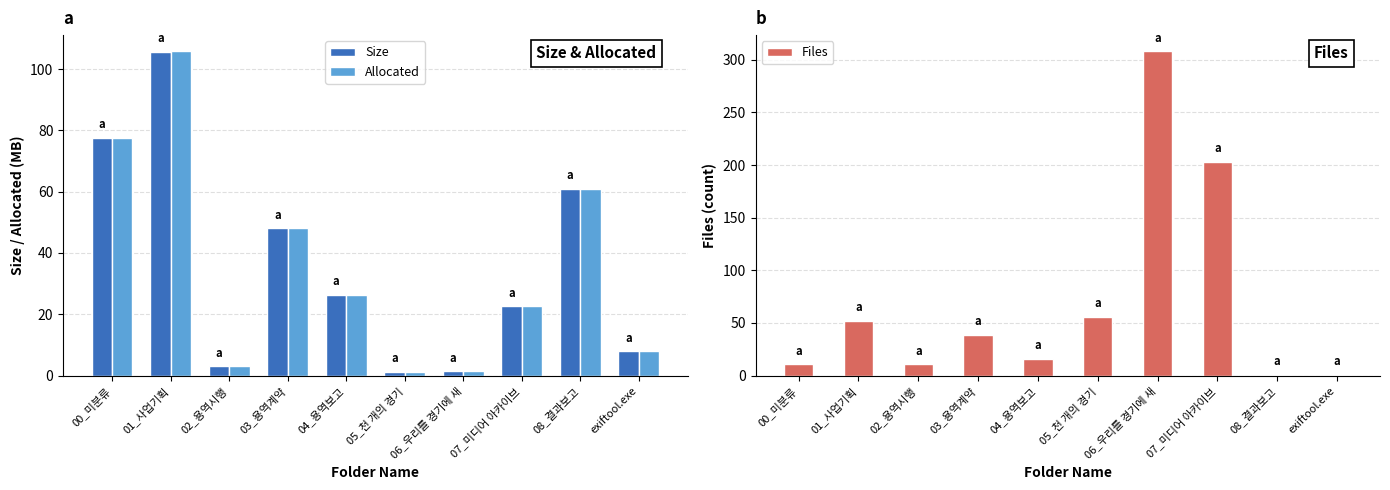

Reading left to right, transcribe all the data shown in this chart.

Size: 00_미분류=77.6	01_사업기획=105.7	02_용역시행=3.0	03_용역계약=48.0	04_용역보고=26.4	05_천 개의 경기=1.3	06_우리를 경기에 새=1.4	07_미디어 아카이브=22.7	08_결과보고=60.9	exiftool.exe=8.0
Allocated: 00_미분류=77.6	01_사업기획=105.8	02_용역시행=3.0	03_용역계약=48.1	04_용역보고=26.4	05_천 개의 경기=1.3	06_우리를 경기에 새=1.4	07_미디어 아카이브=22.7	08_결과보고=60.9	exiftool.exe=8.0
Files: 00_미분류=11.0	01_사업기획=52.0	02_용역시행=11.0	03_용역계약=39.0	04_용역보고=16.0	05_천 개의 경기=56.0	06_우리를 경기에 새=308.0	07_미디어 아카이브=203.0	08_결과보고=1.0	exiftool.exe=1.0